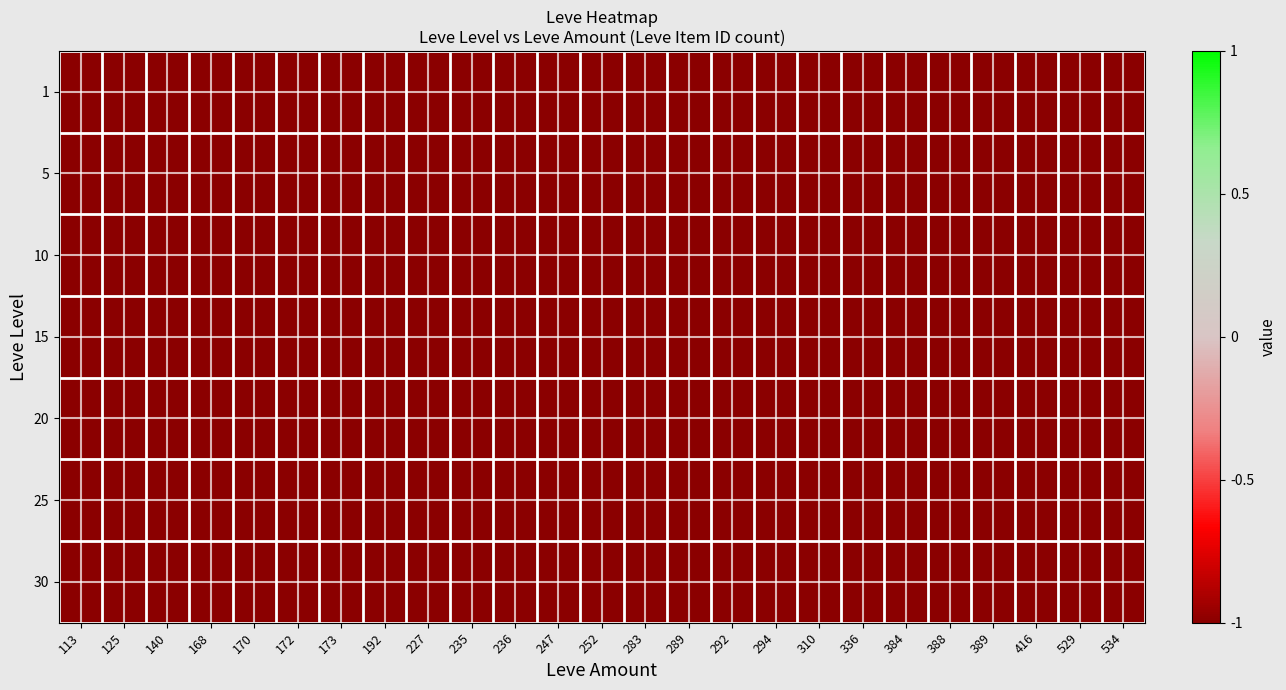

At which category is the sum across all series the highest?

235